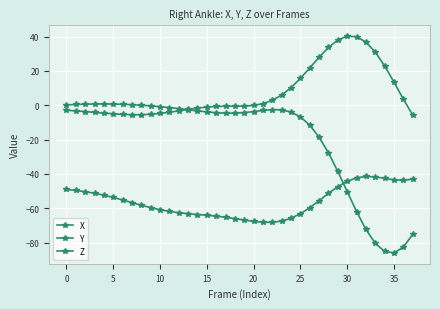

Count the number of data series in this chart.

3